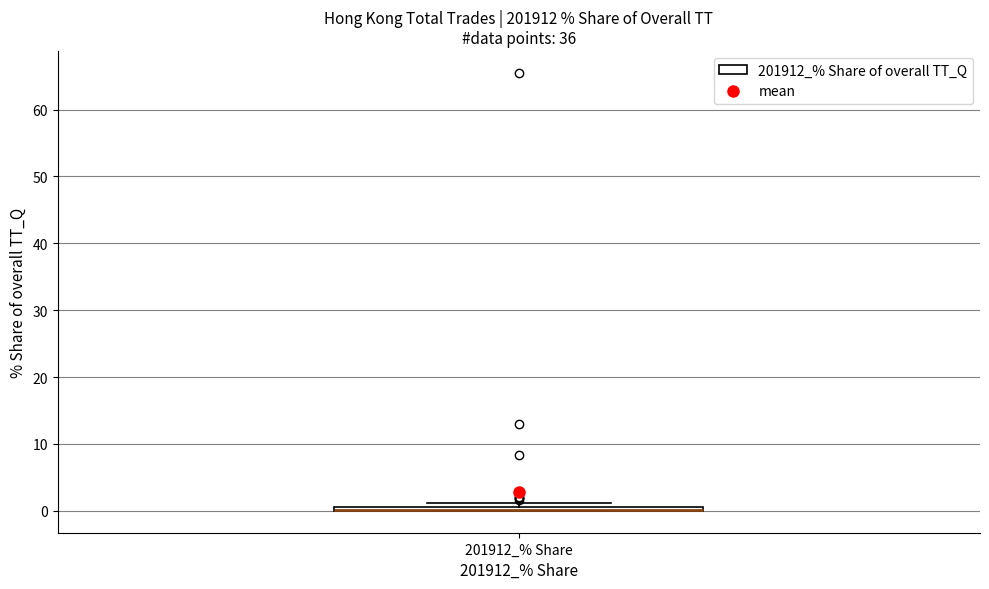

Where is the lower edge of the box for 201912_% Share on the y-axis? The values are not printed on the chart, so give them approximately, as read against the axis.

0